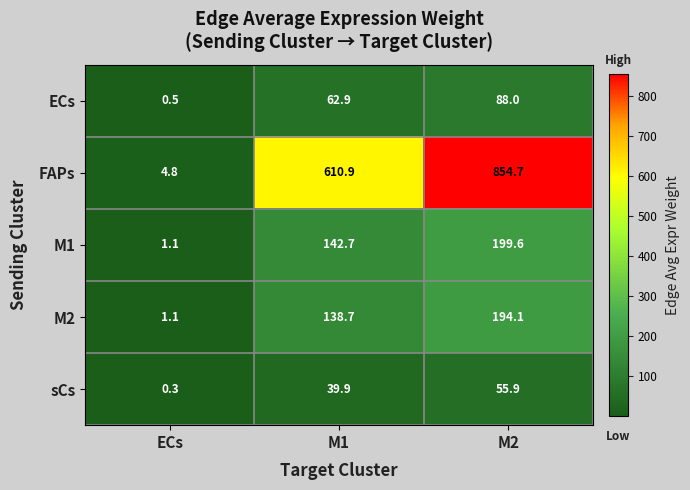

What is the sum of all M1 values?

343.4